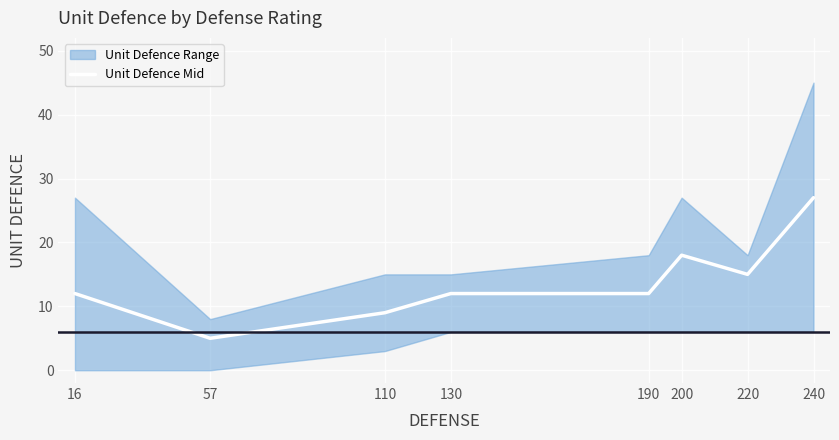

What is the maximum value for Unit Defence Mid?

27